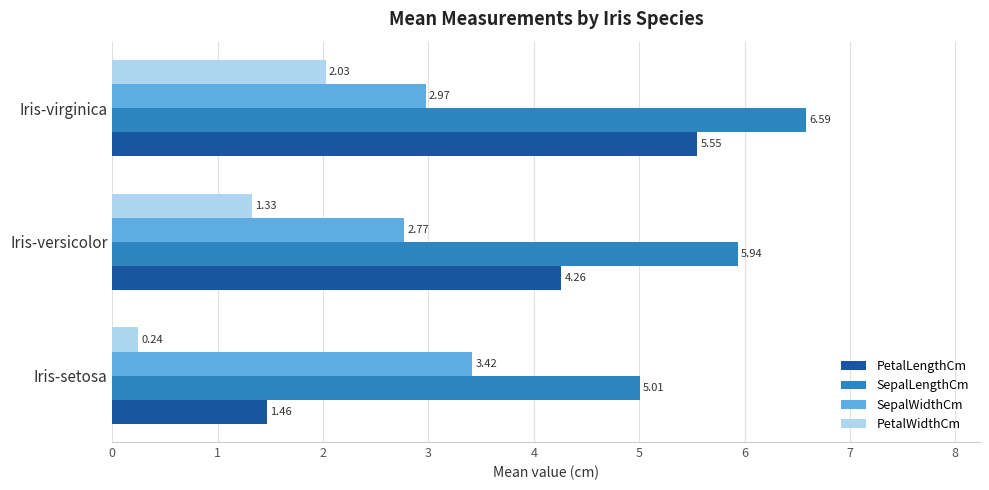

At which category is the sum across all series the highest?

Iris-virginica